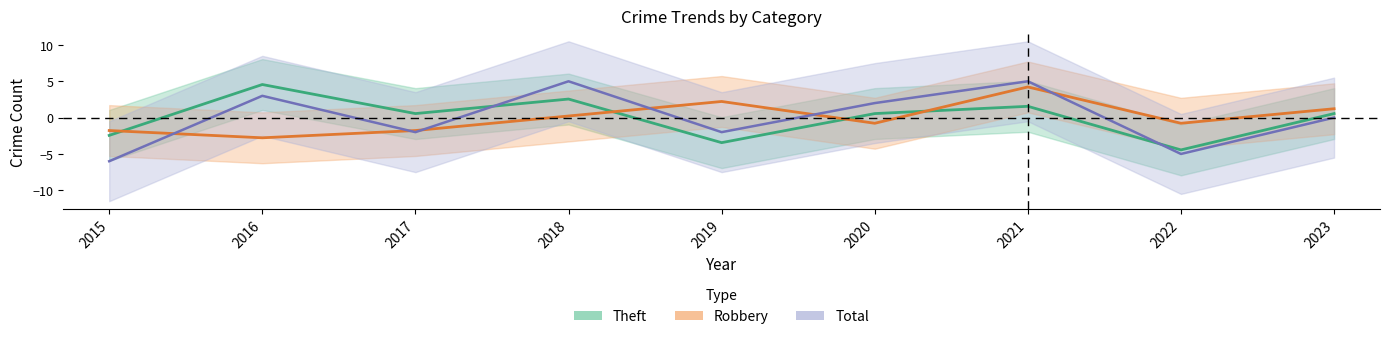

What is the sum of the Robbery values at 2023 and 2022?

0.4